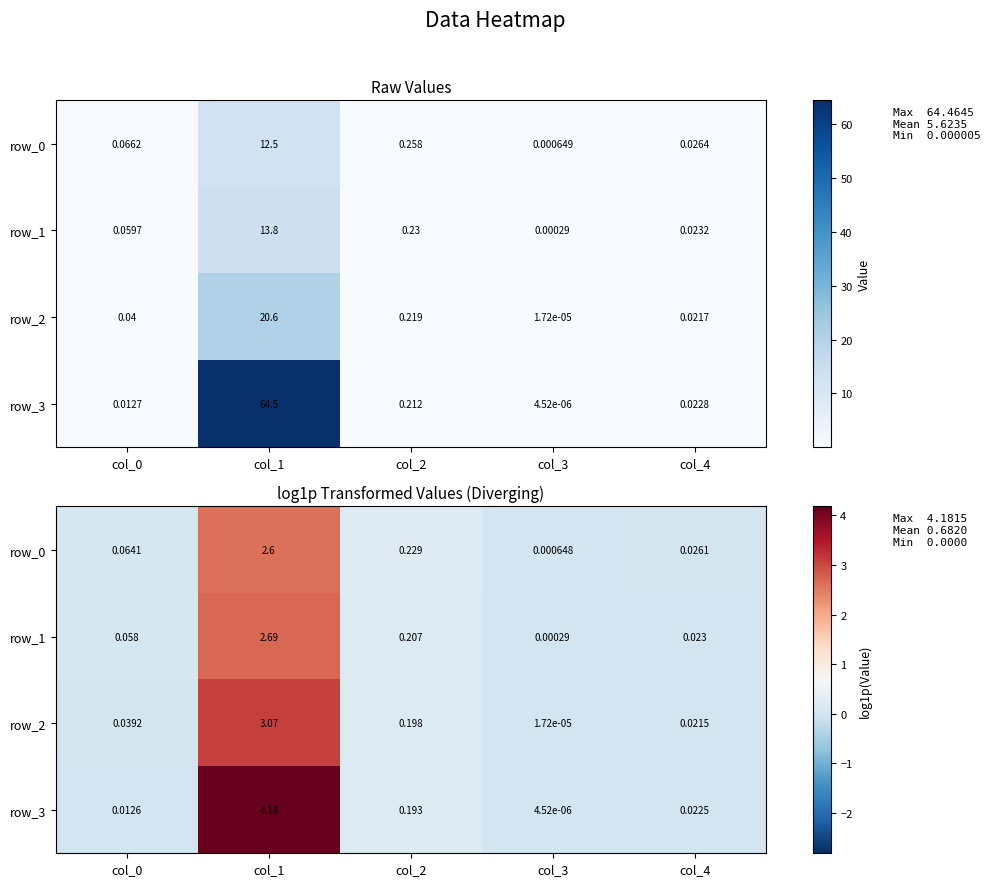

Between col_0 and col_2, which series saw the biggest shift?

row_3